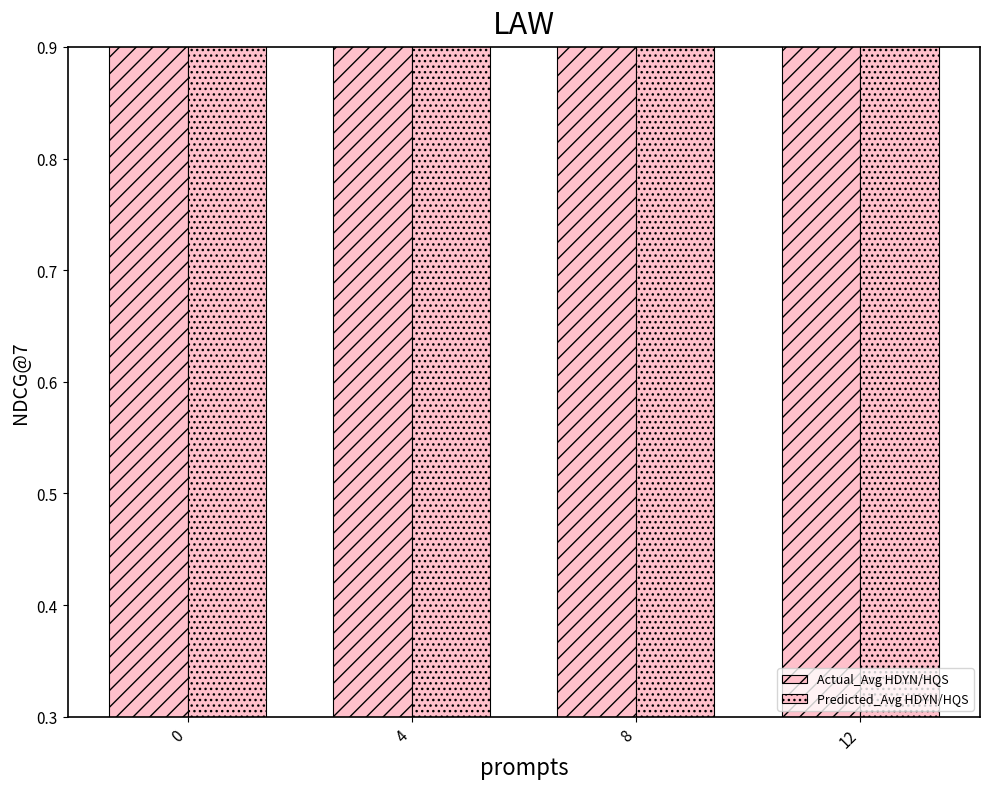

Does the chart contain any negative values?

No